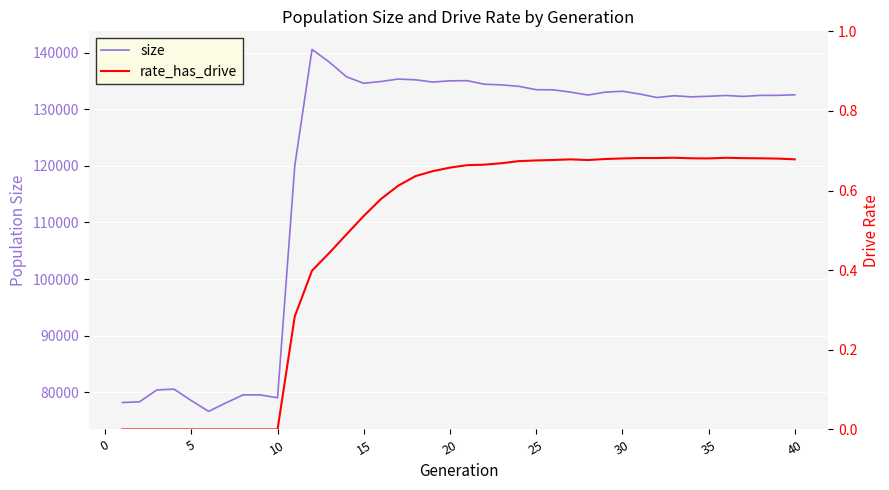

Is the value of size at 38 greater than the value of rate_has_drive at 38?

Yes